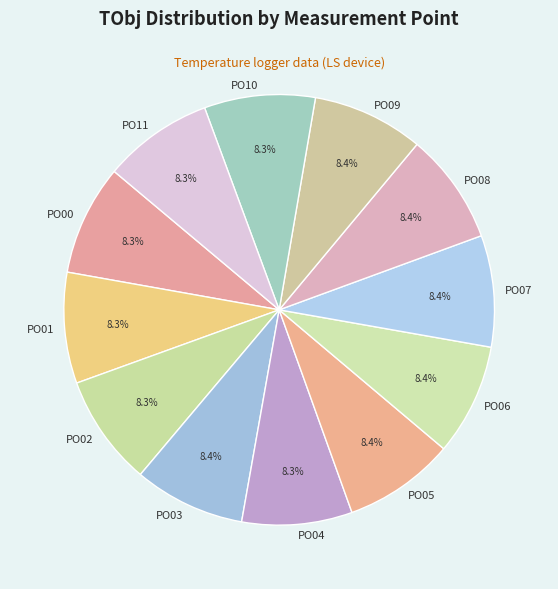

Is PO02 the majority of the pie?

No